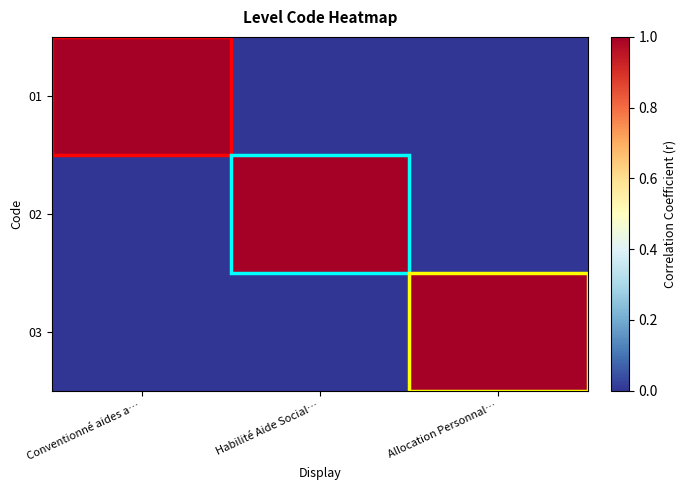

Reading left to right, list all the values displayed in this chart.

01: Conventionné aides a…=1	Habilité Aide Social…=0	Allocation Personnal…=0
02: Conventionné aides a…=0	Habilité Aide Social…=1	Allocation Personnal…=0
03: Conventionné aides a…=0	Habilité Aide Social…=0	Allocation Personnal…=1